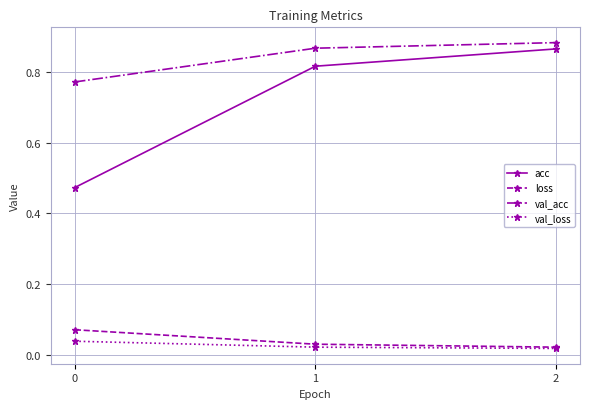

List the series in order of their peak value, lowest first.

val_loss, loss, acc, val_acc